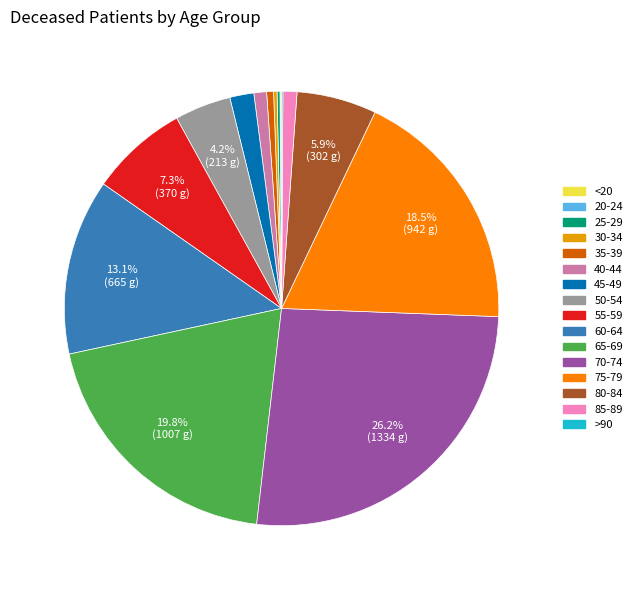

Which has a higher value, 45-49 or 50-54?

50-54